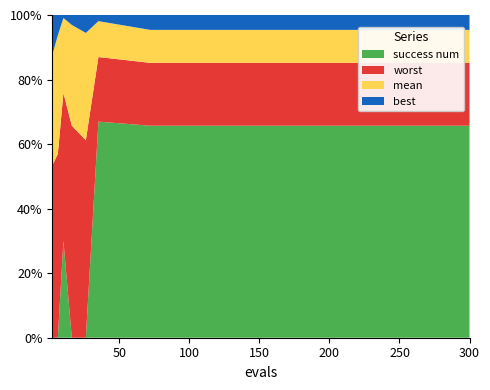

What are all the series names shown in the legend?

success num, worst, mean, best